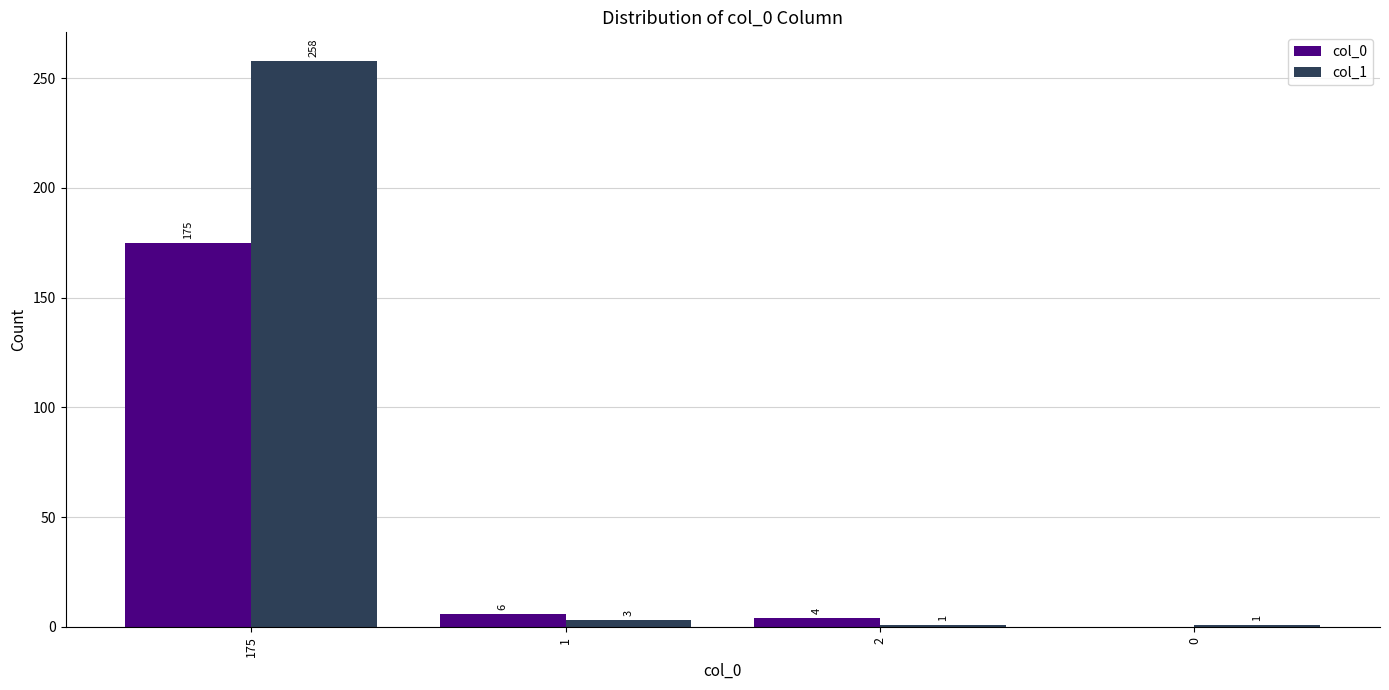

Which series changed the most between 175 and 2?

col_1